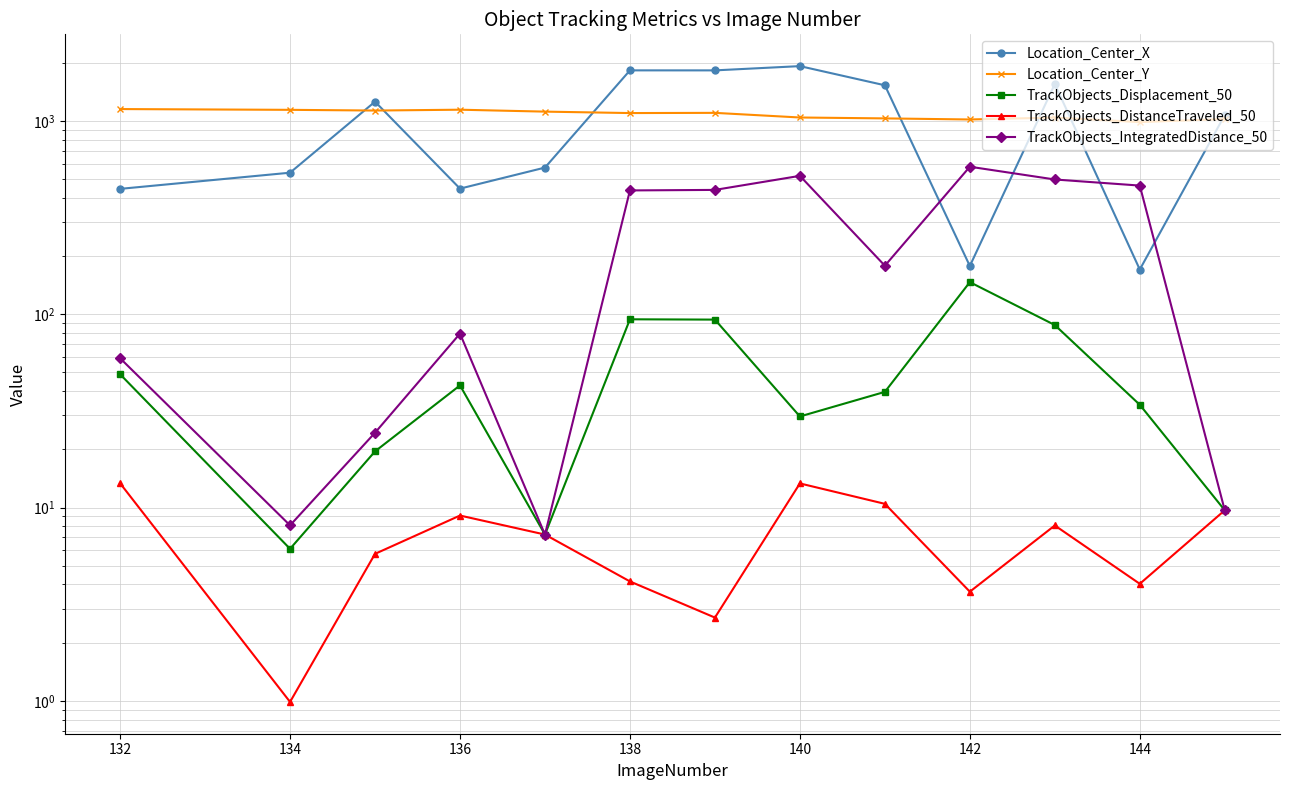

What is the difference between the second highest and minimum values in the TrackObjects_Displacement_50 series?

88.0